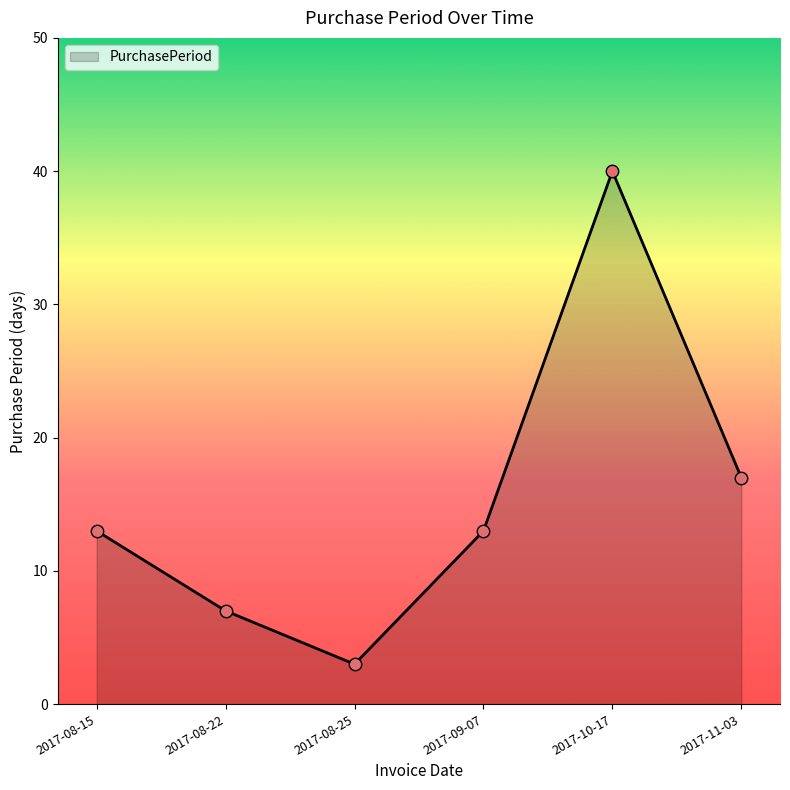

Between 2017-09-07 and 2017-10-17, which is larger?

2017-10-17